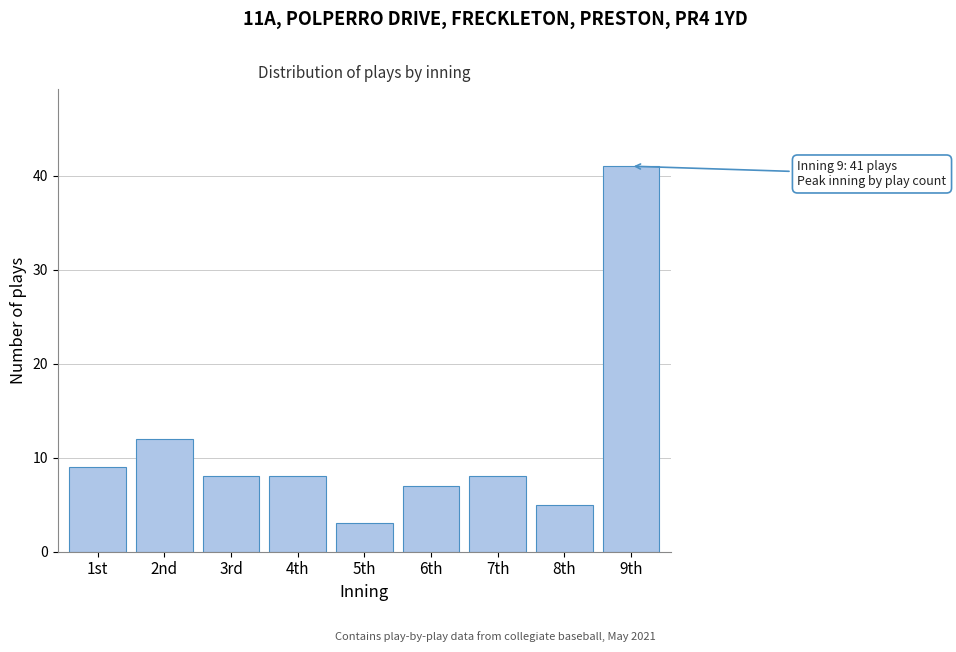

Reading left to right, extract all data points from this chart.

9	12	8	8	3	7	8	5	41